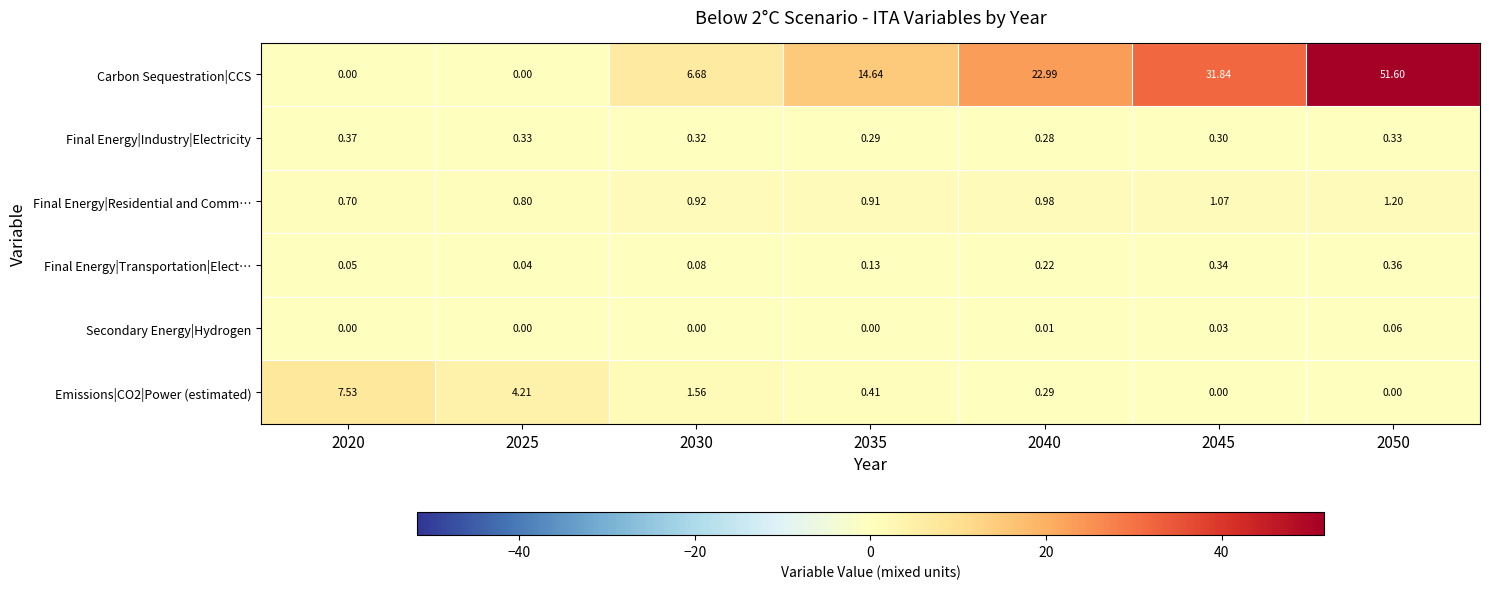

Which category has the highest value across all series?

2050